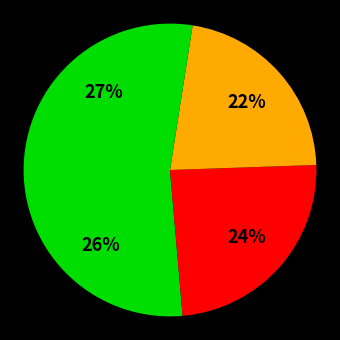

Count the number of slices in the pie.

4